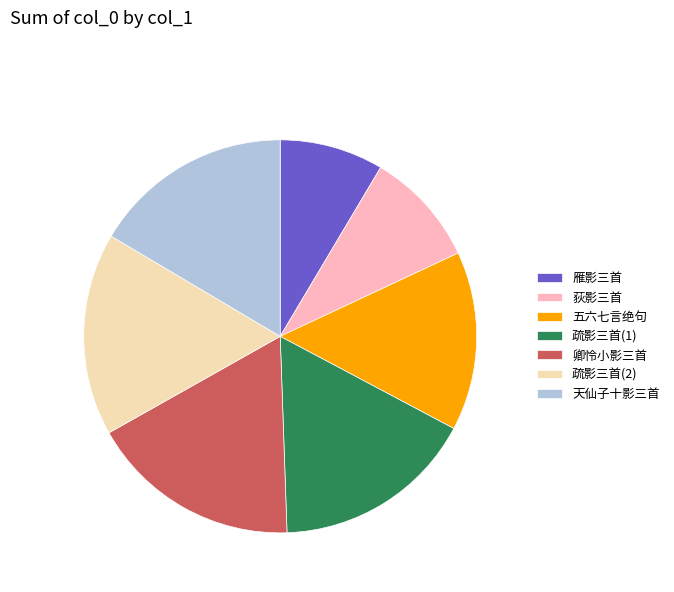

Is there any slice that represents more than half of the pie?

No